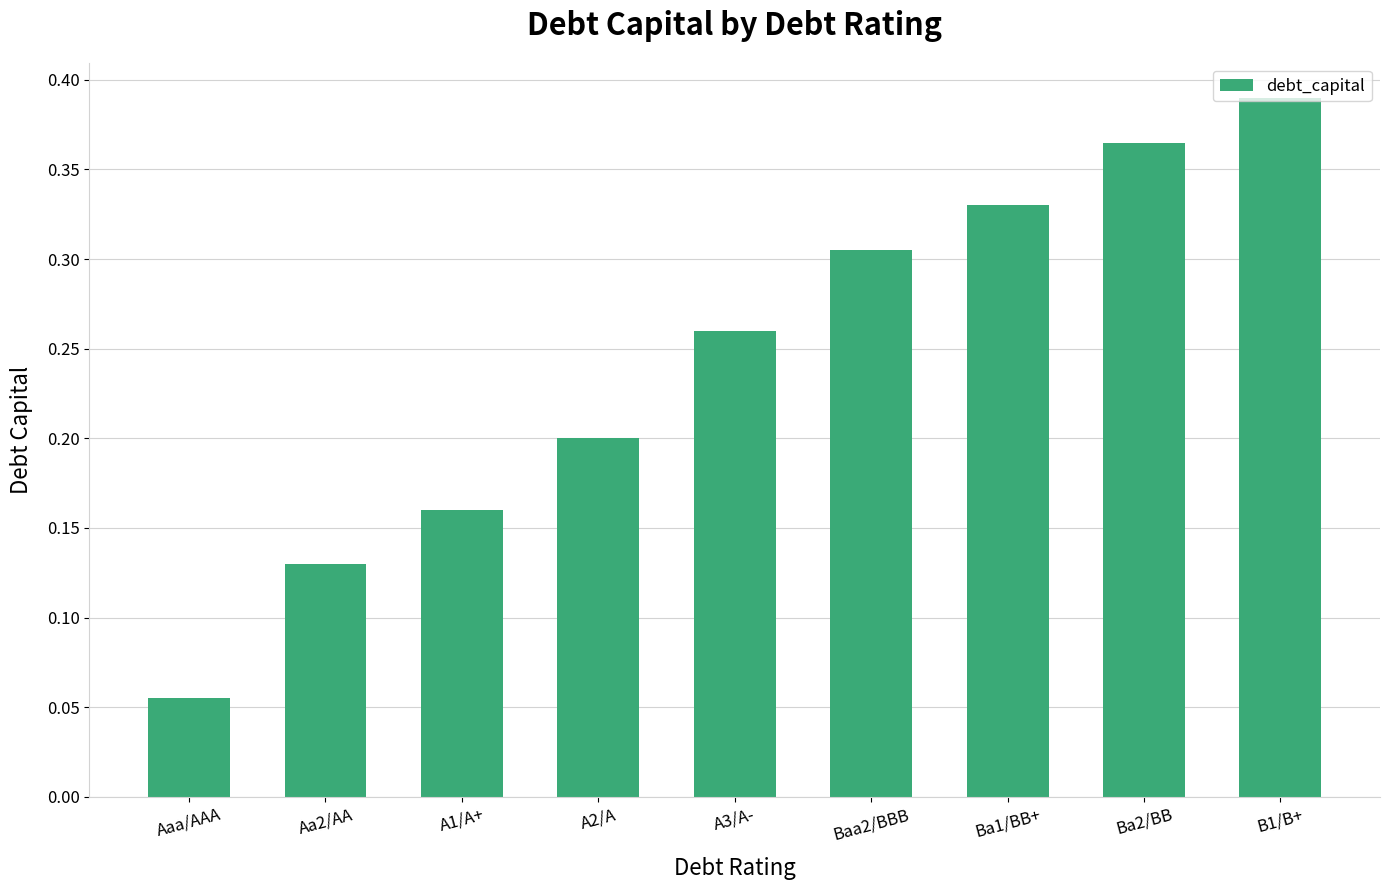

List the labels in order of value, smallest first.

Aaa/AAA, Aa2/AA, A1/A+, A2/A, A3/A-, Baa2/BBB, Ba1/BB+, Ba2/BB, B1/B+